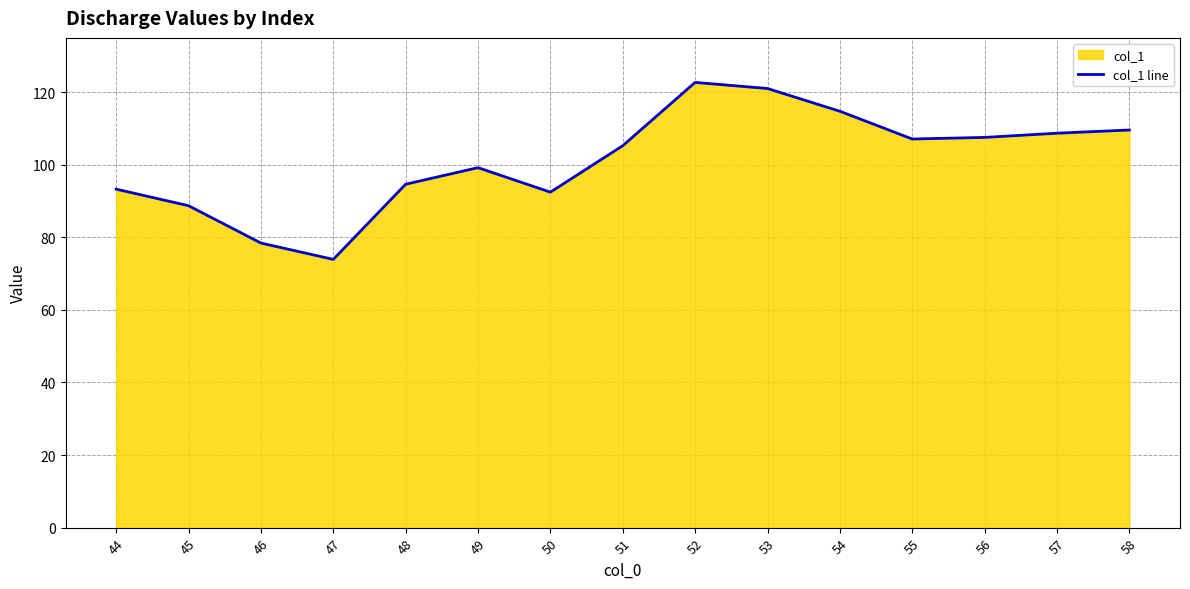

Where is the first local minimum?

47